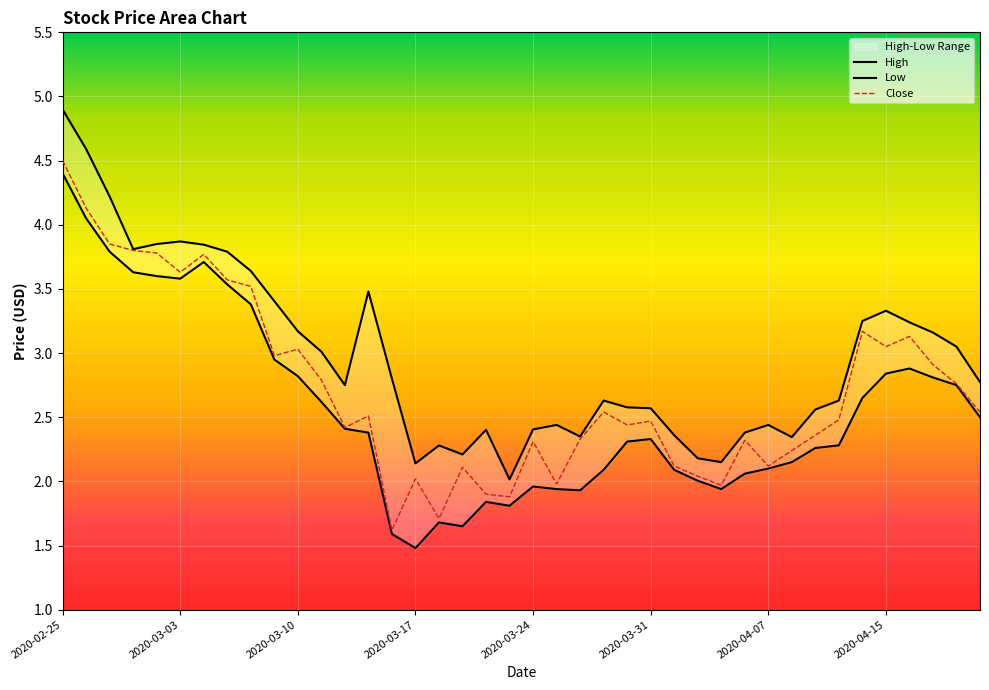

What is the greatest value displayed?

4.9